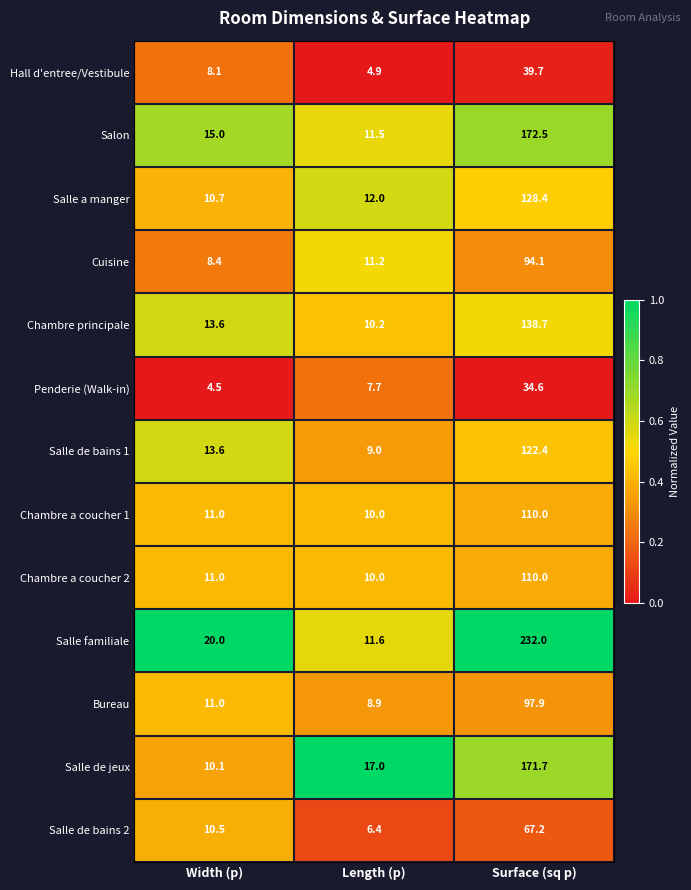

What is the difference between the maximum and second lowest values in the Salle de bains 1 series?

108.8